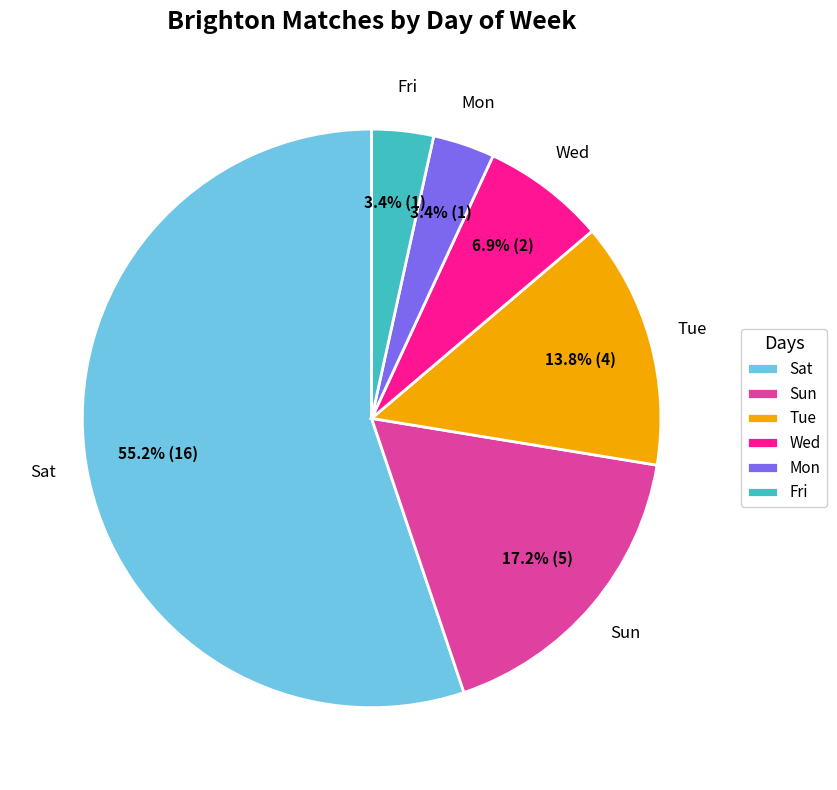

How much of the chart is everything except Fri?

96.6%